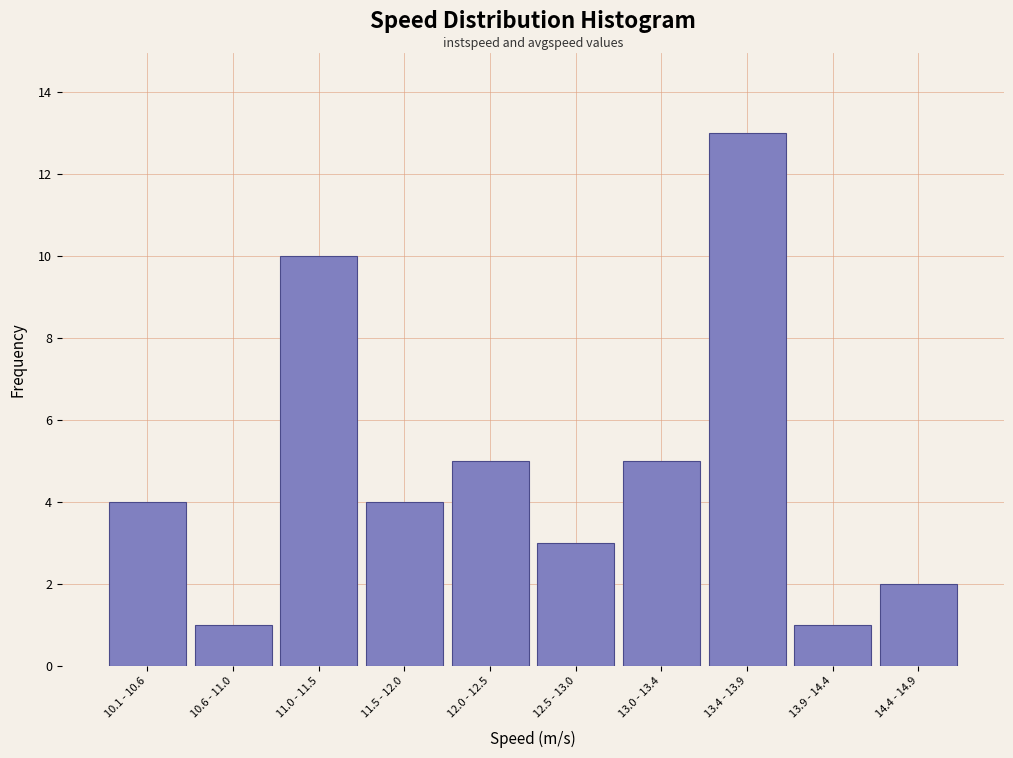

Reading right to left, list all the values displayed in this chart.

14.4 - 14.9=2	13.9 - 14.4=1	13.4 - 13.9=13	13.0 - 13.4=5	12.5 - 13.0=3	12.0 - 12.5=5	11.5 - 12.0=4	11.0 - 11.5=10	10.6 - 11.0=1	10.1 - 10.6=4